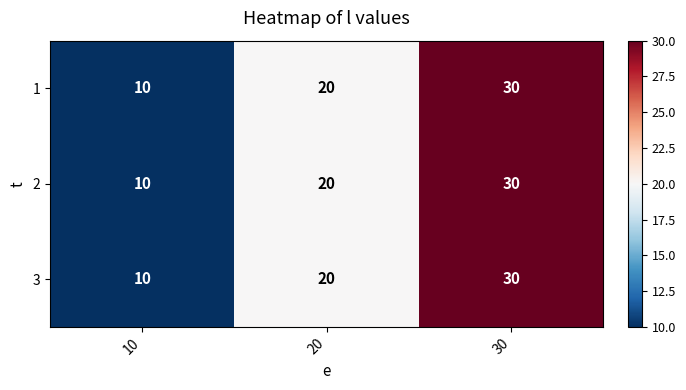

Is it true that 1 equals 7 at 20?

False